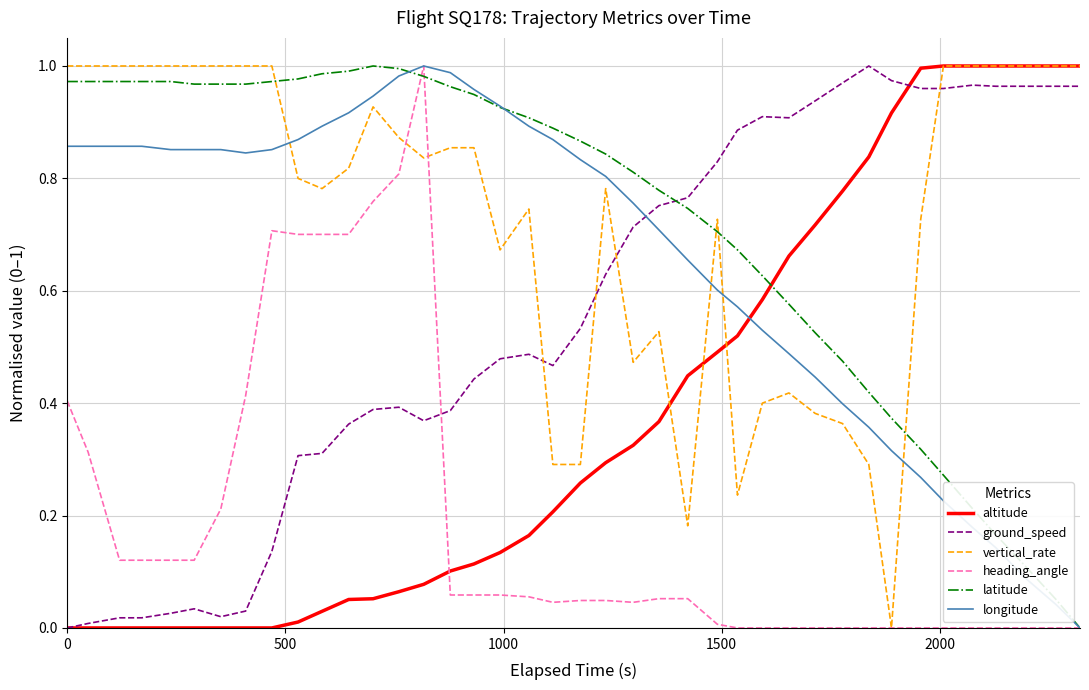

After their last crossing, which series has the higher values: ground_speed or vertical_rate?

vertical_rate